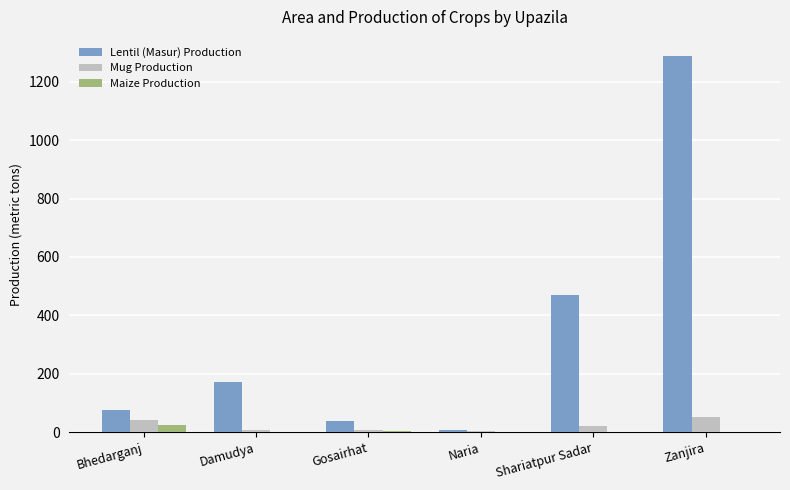

Which series has the largest range (max minus min)?

Lentil (Masur) Production